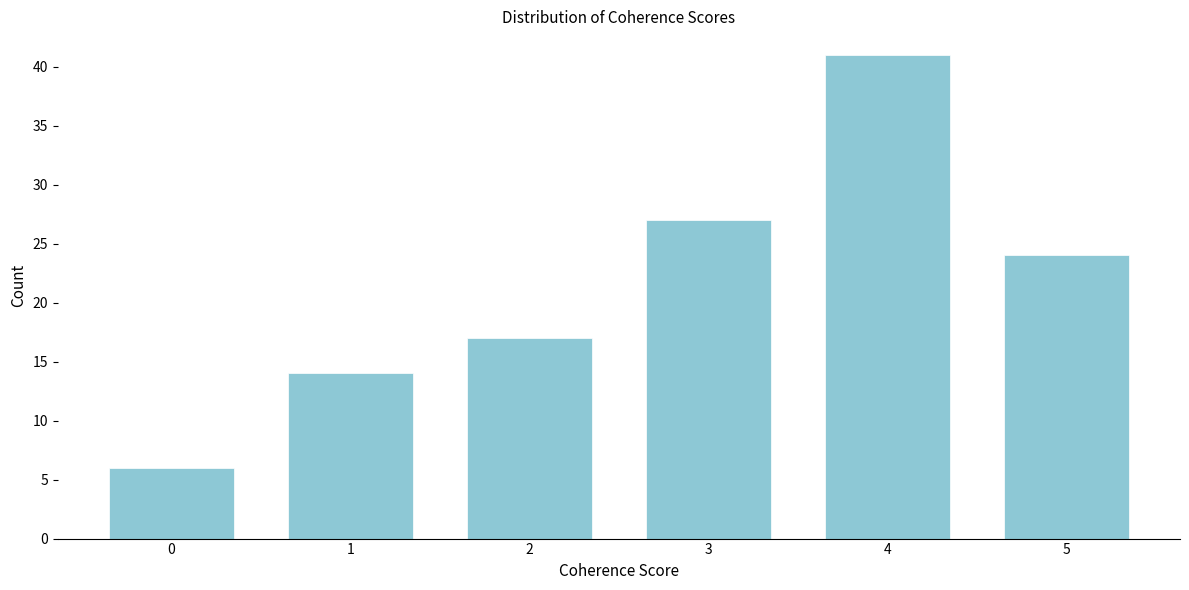

Reading right to left, what are all the values shown in this chart?

24	41	27	17	14	6